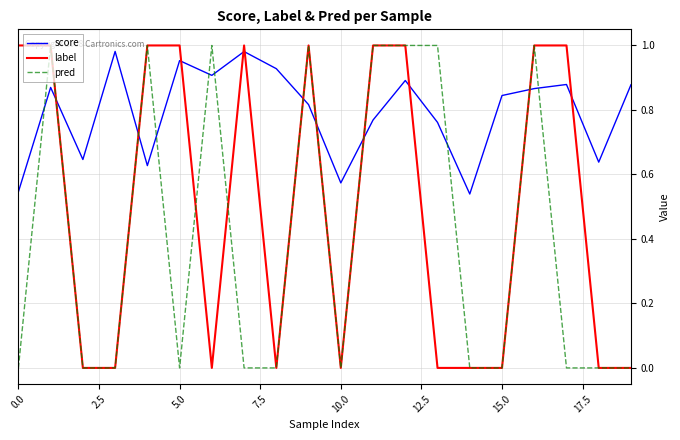

Is this an area chart (filled region under the line)?

No